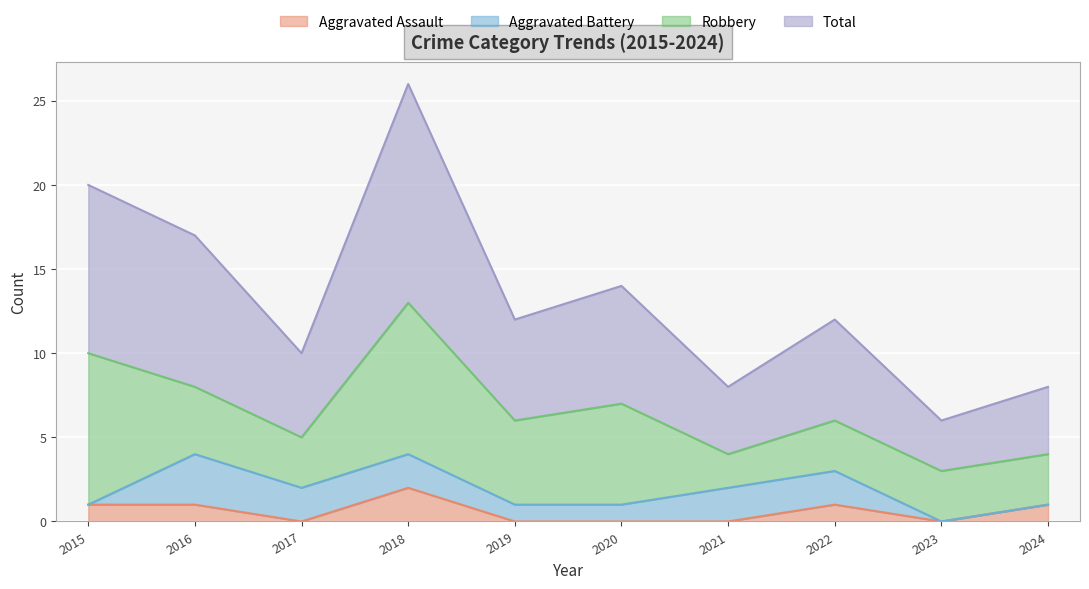

Which has a higher value, 2023 or 2021?

2023